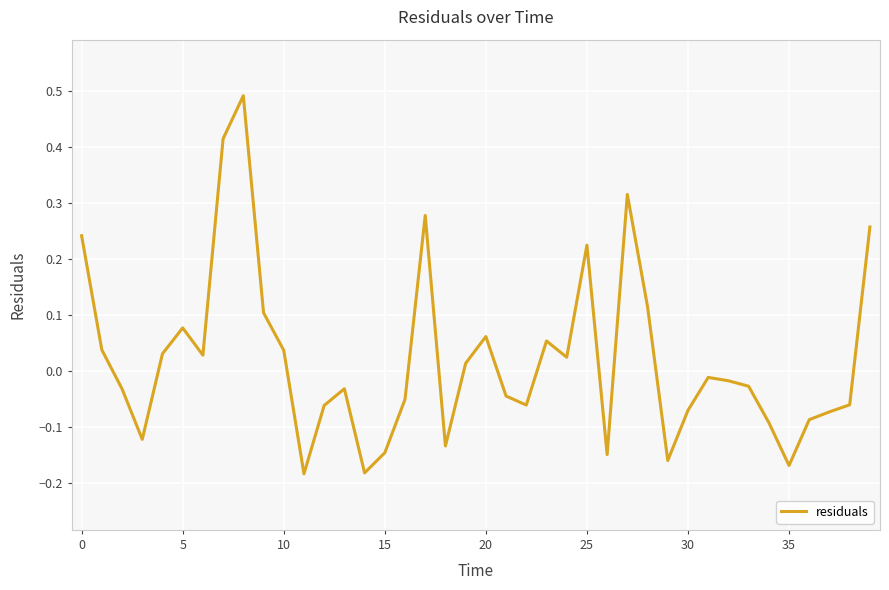

What is the difference between the maximum and minimum values?

0.7